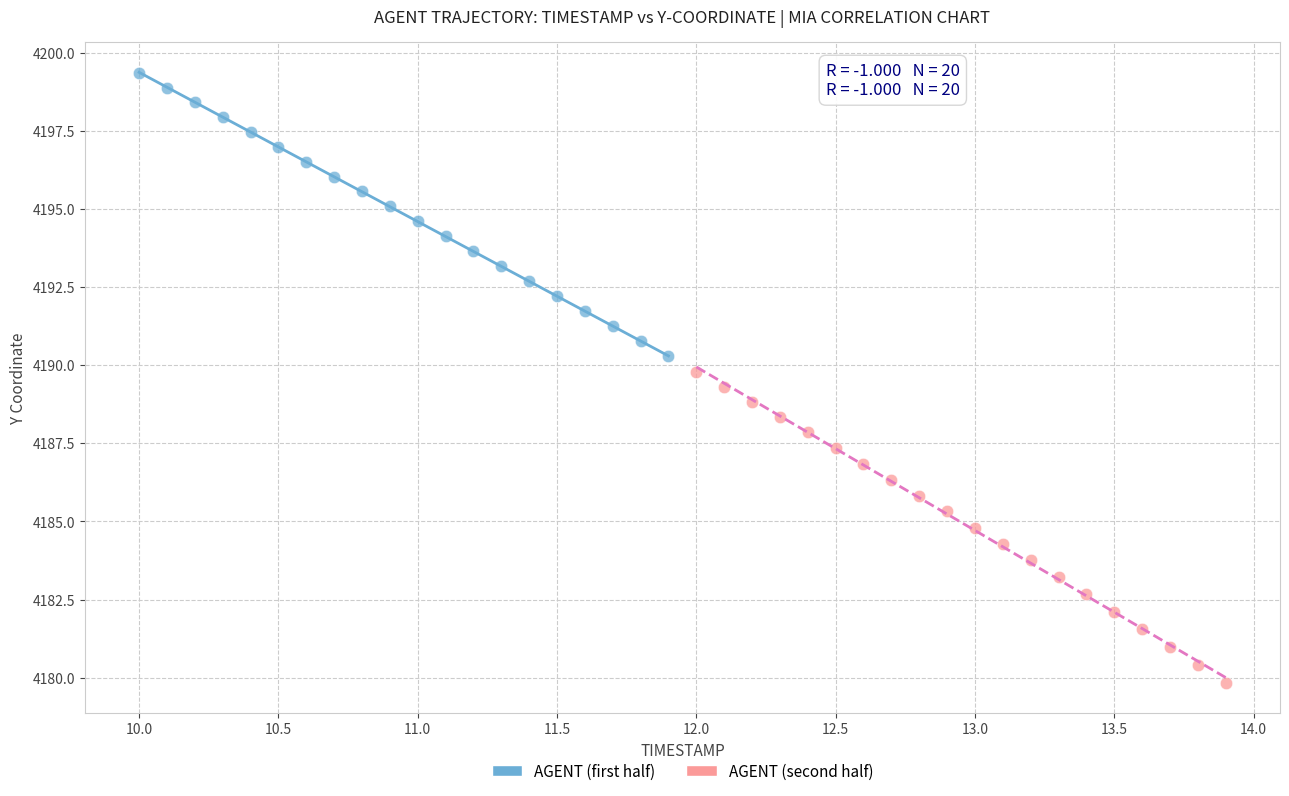

Which series reaches the maximum Y coordinate?

AGENT (first half)